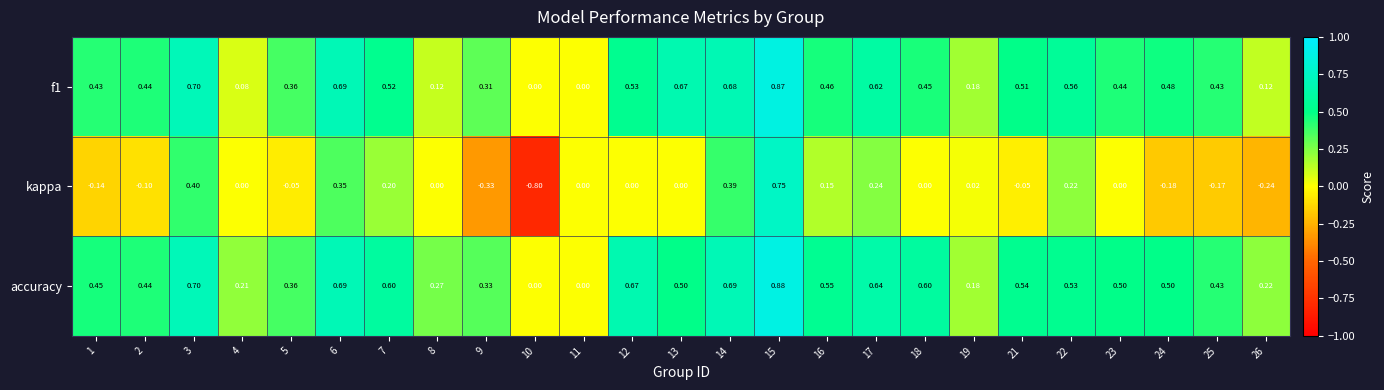

Which series has the largest range (max minus min)?

kappa